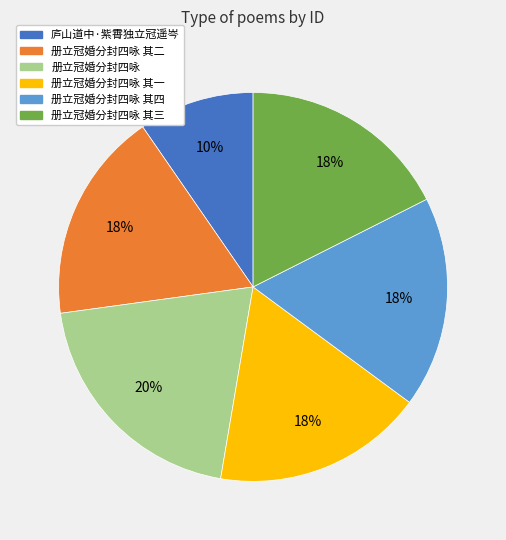

What percentage is the 庐山道中·紫霄独立冠遥岑 slice, to the nearest percent?

10%